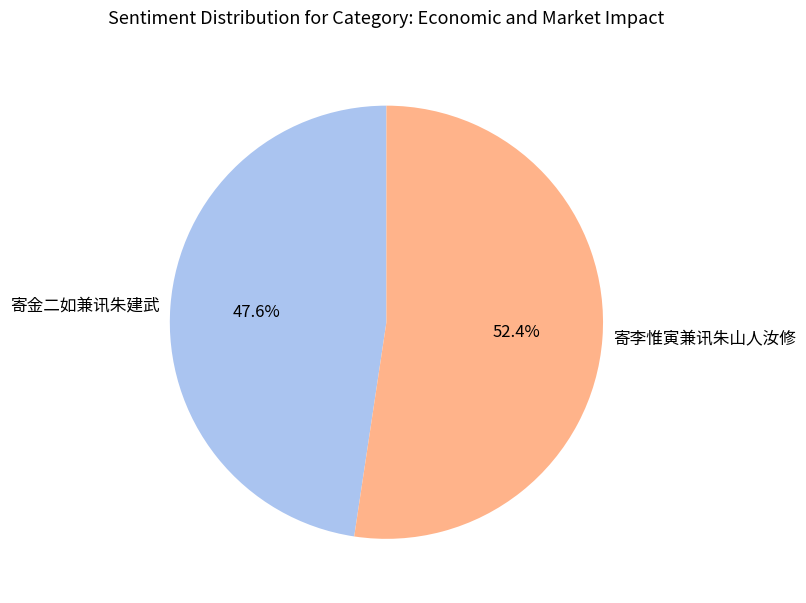

What is the smallest slice in the pie chart?

寄金二如兼讯朱建武